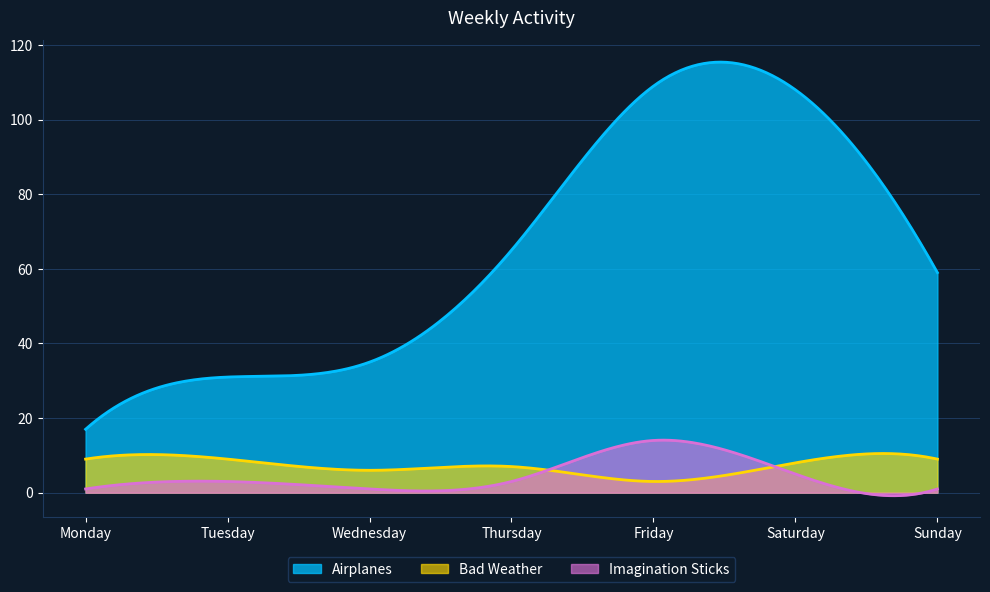

Reading right to left, list all the values displayed in this chart.

Airplanes: Sunday=59	Saturday=108	Friday=109	Thursday=65	Wednesday=35	Tuesday=31	Monday=17
Bad Weather: Sunday=9	Saturday=8	Friday=3	Thursday=7	Wednesday=6	Tuesday=9	Monday=9
Imagination Sticks: Sunday=1	Saturday=5	Friday=14	Thursday=3	Wednesday=1	Tuesday=3	Monday=1